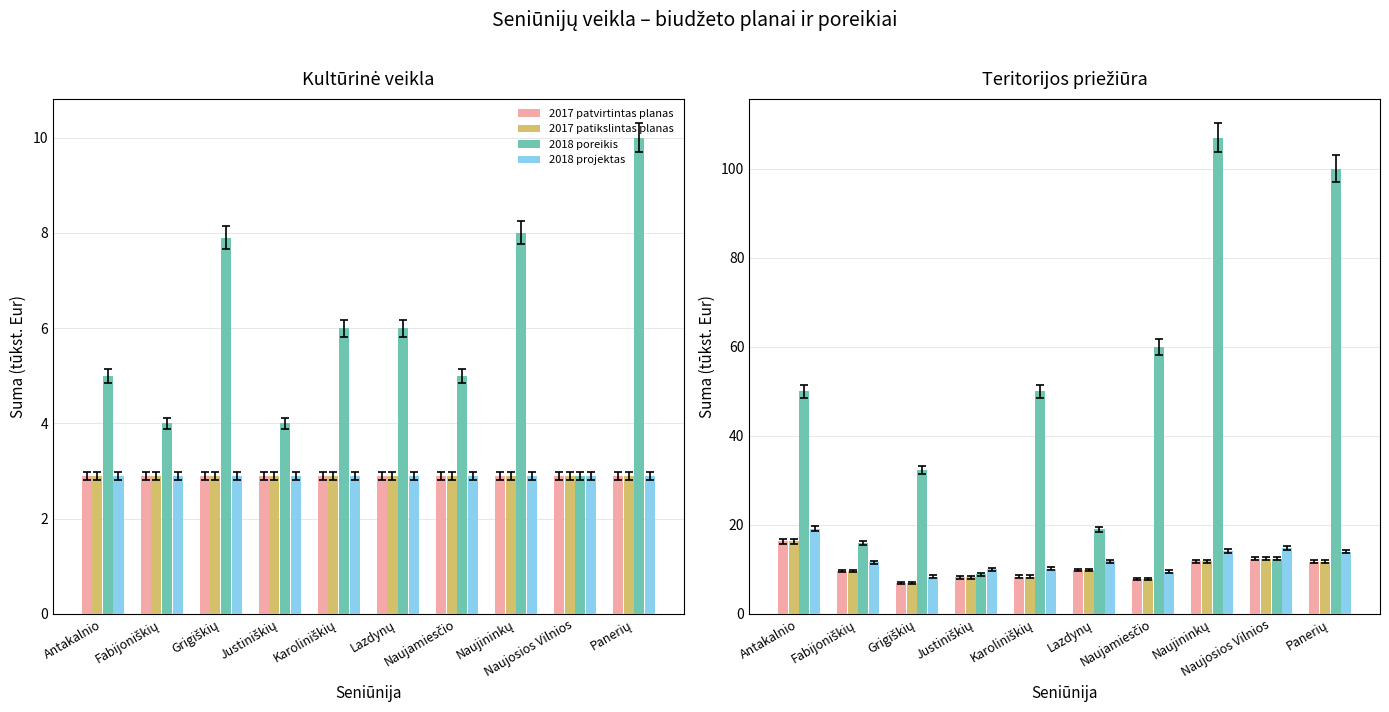

Which label corresponds to the smallest value in the chart?

Grigiškių